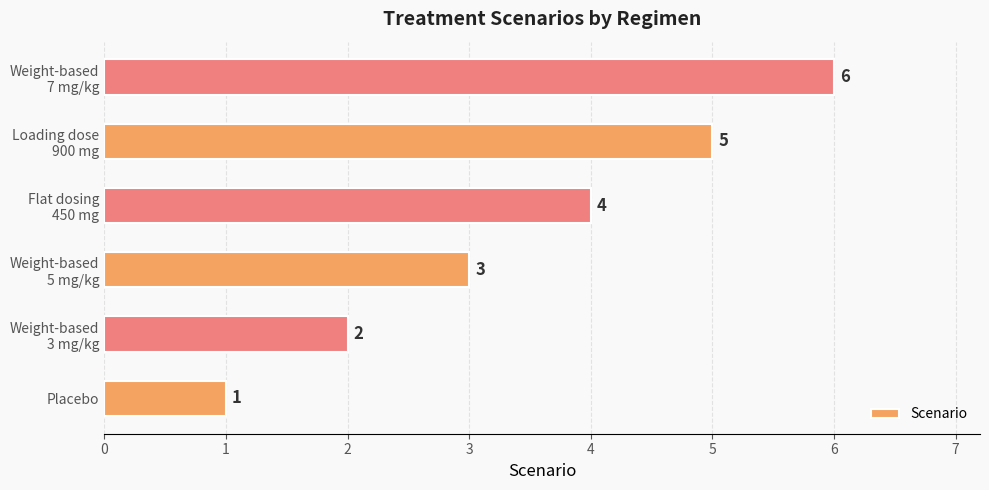

The chart shows a value of 2 at Placebo. True or false?

False